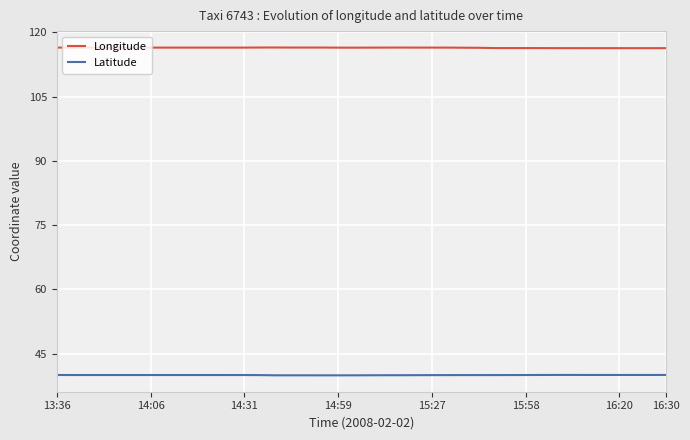

Which series has the largest total across all categories?

Longitude